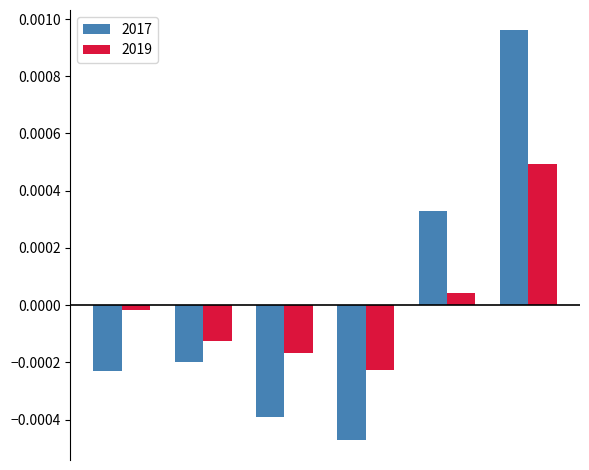

List the series in order of their peak value, highest first.

2017, 2019